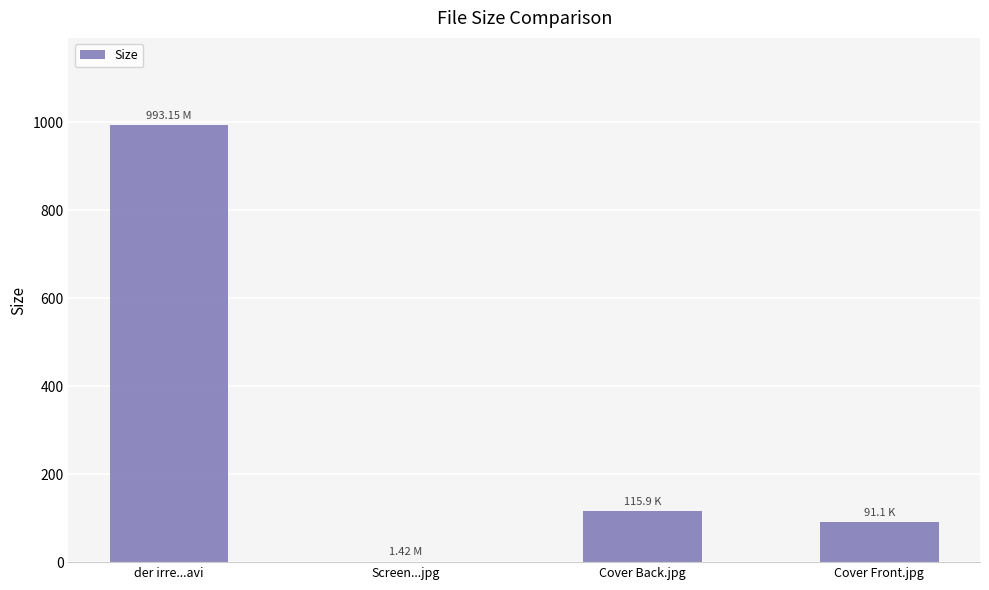

The value at der irre...avi is 993.1. True or false?

True